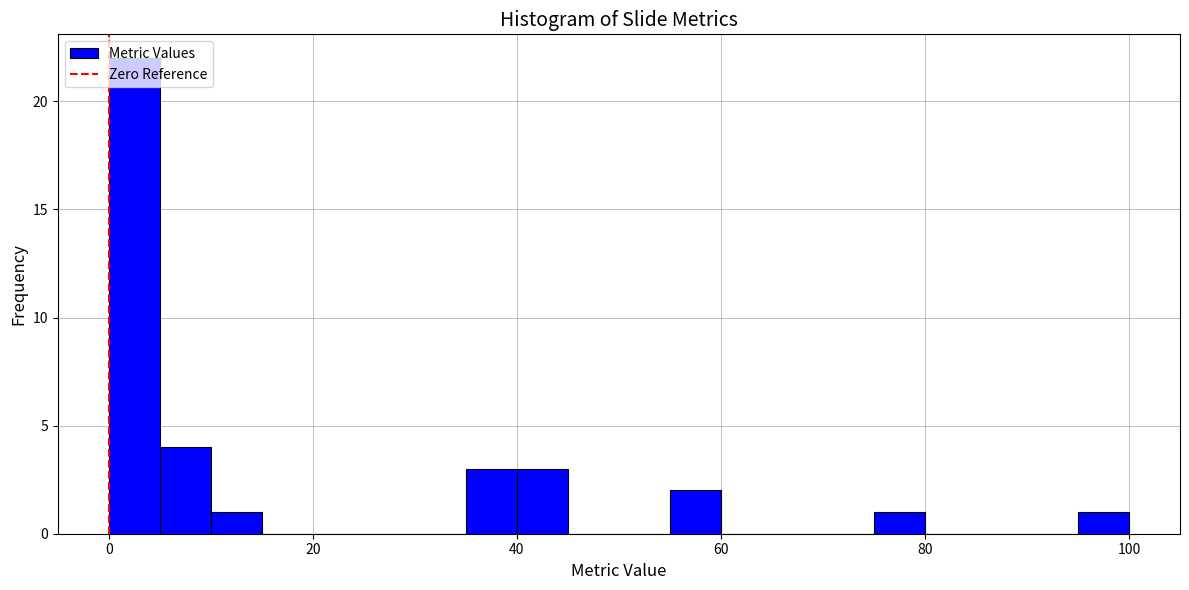

Around what value on the x-axis is the tallest bar? Give the approximate position of its centre, as read against the axis.

2